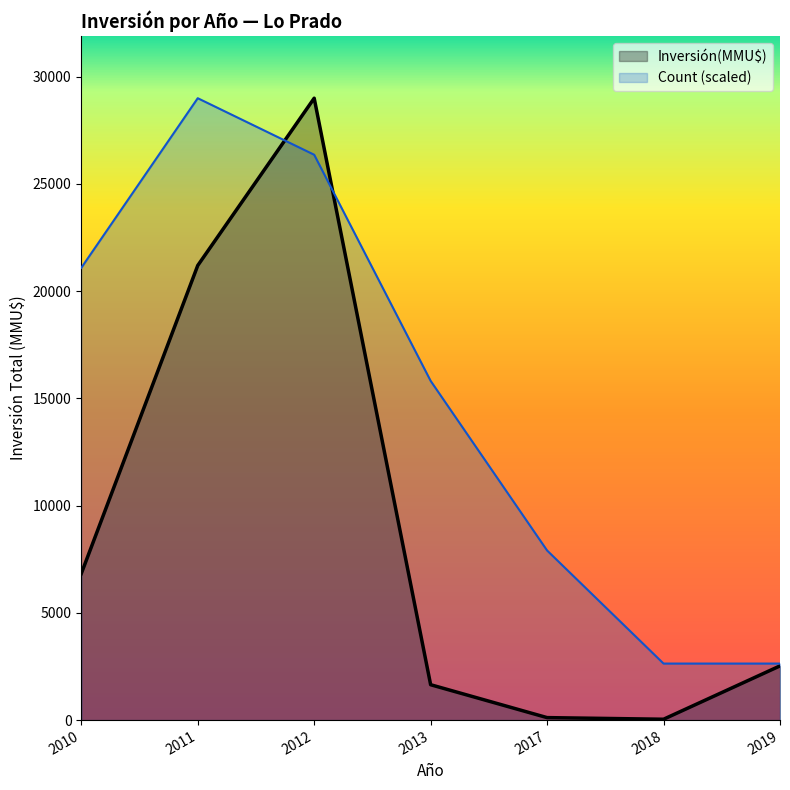

Which series has the largest range (max minus min)?

Inversión(MMU$)